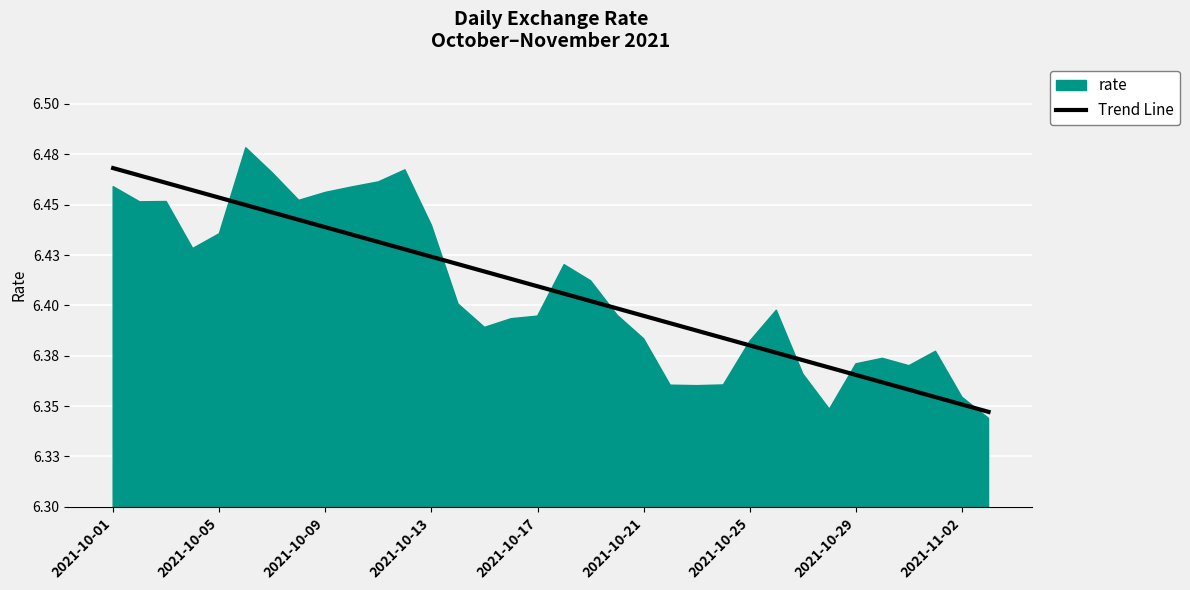

The value at 2021-10-05 is 3.4. True or false?

False